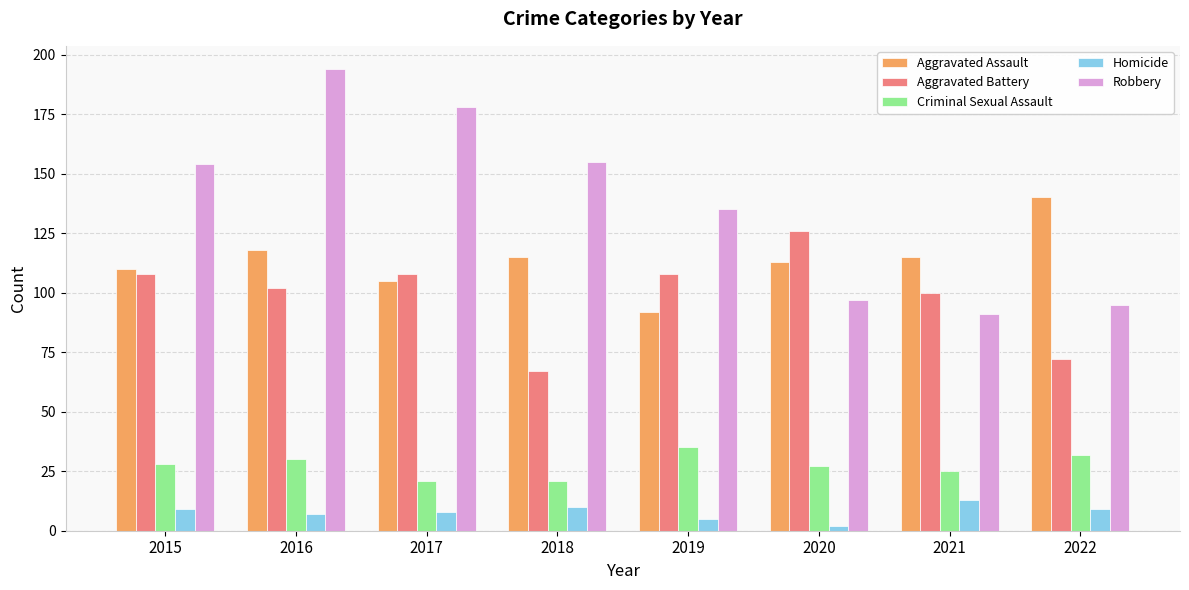

What is the total value across all series at 2015?

409